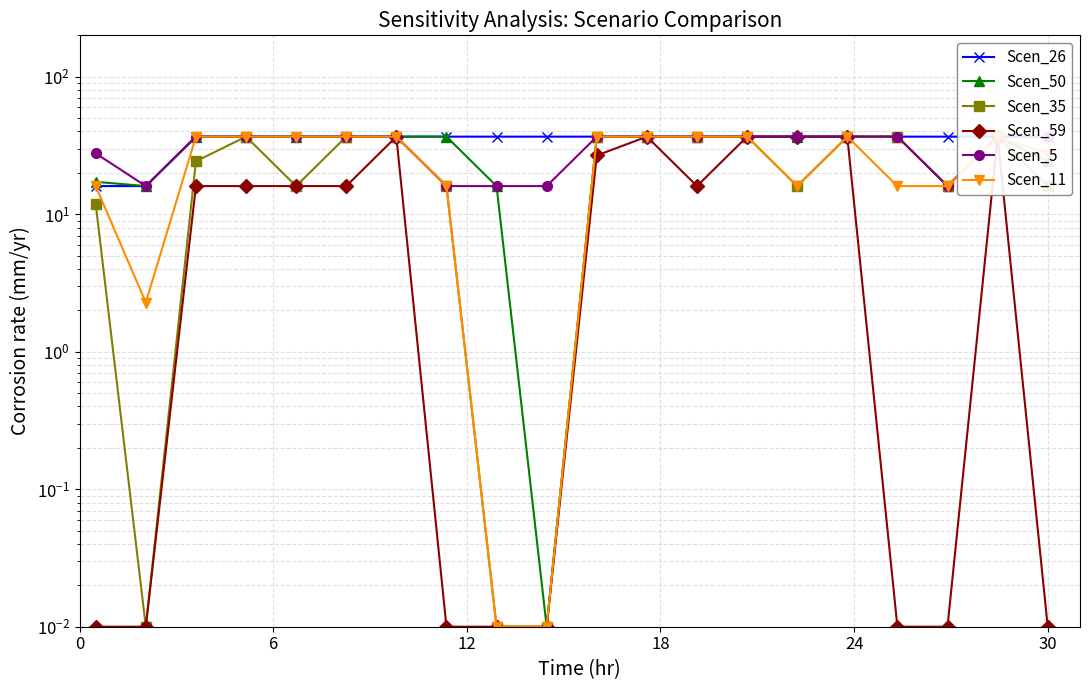

What are all the series names shown in the legend?

Scen_26, Scen_50, Scen_35, Scen_59, Scen_5, Scen_11